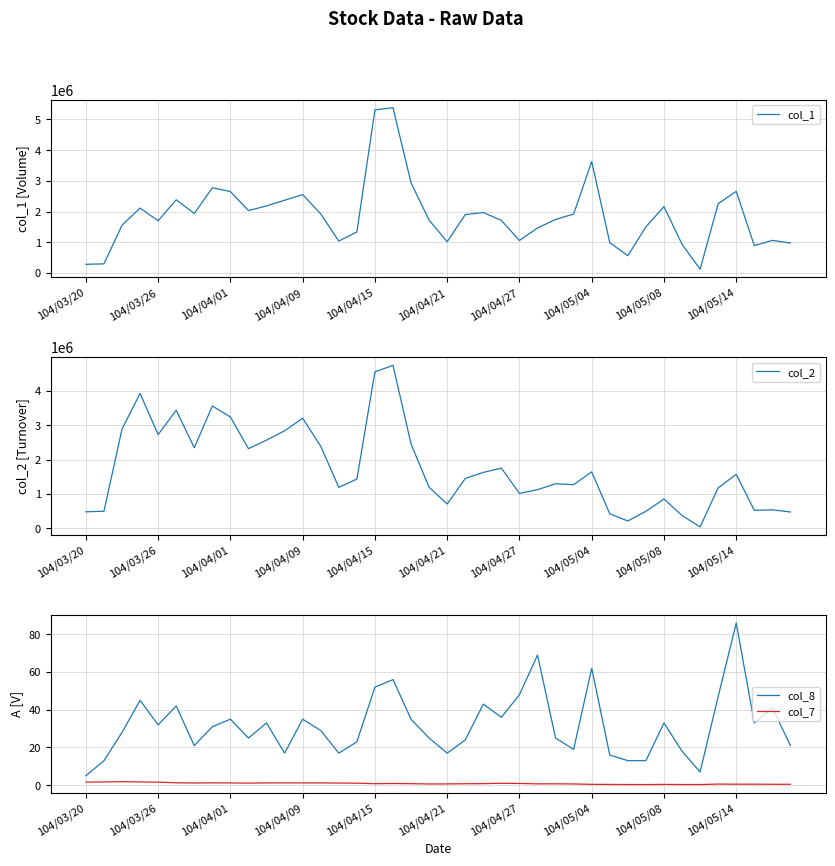

At which category is the sum across all series the highest?

17